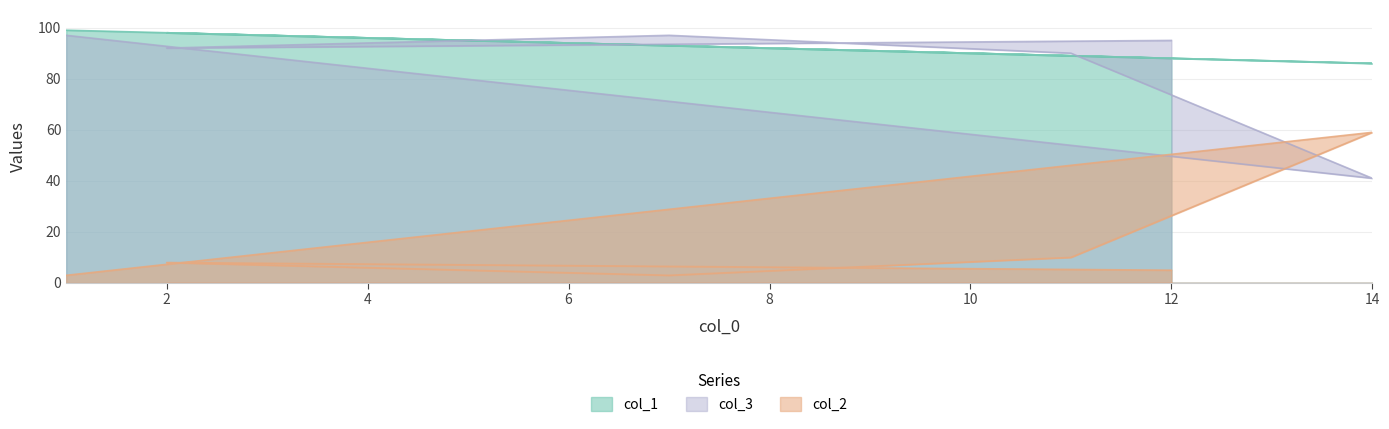

True or false: col_1 and col_3 intersect in this chart.

False